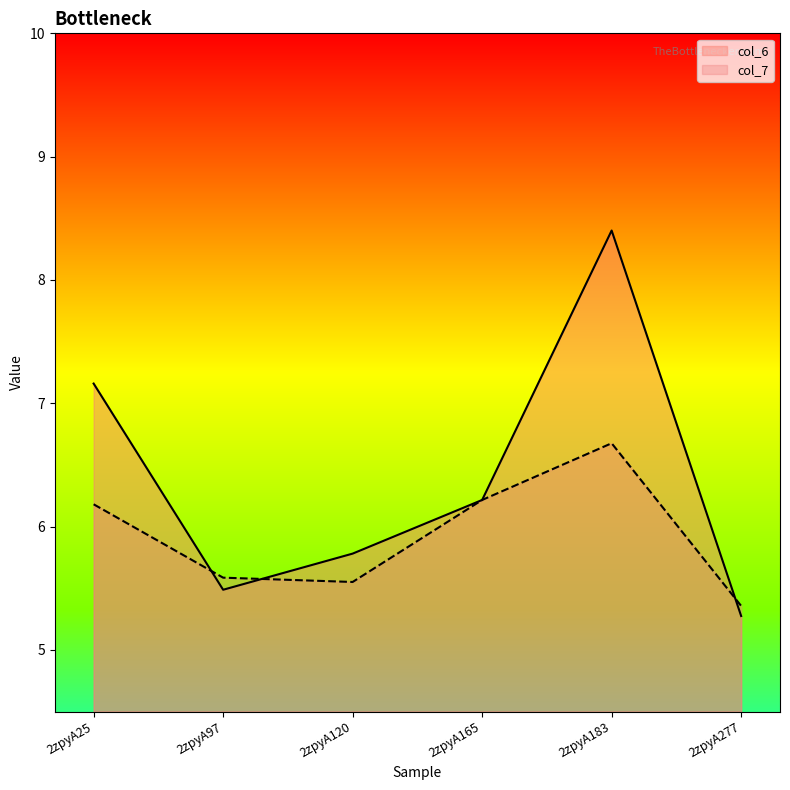

True or false: col_7 has a value of 5.4 at 2zpyA277.

True